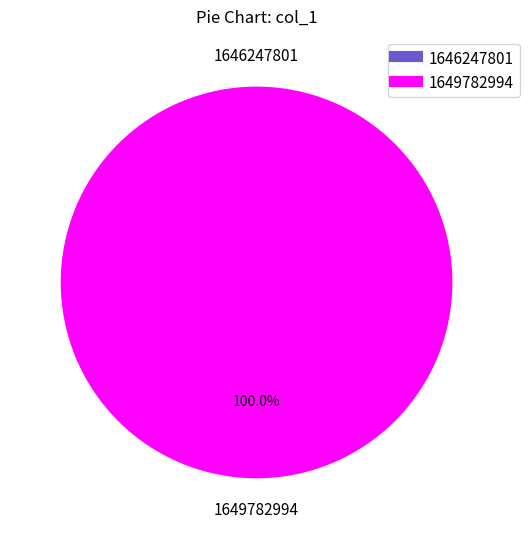

What is the change in value from 1646247801 to 1649782994?

+1